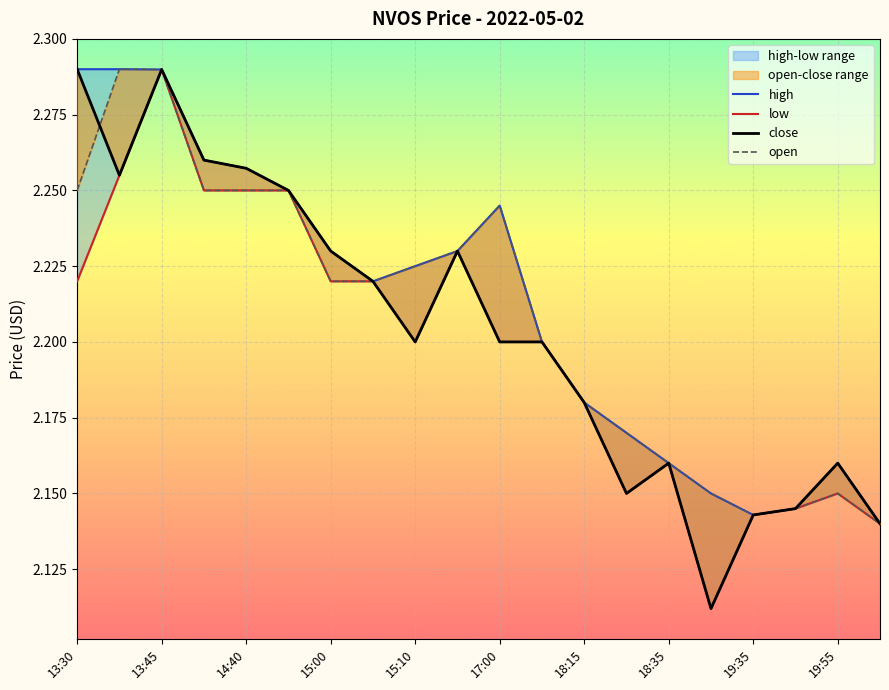

How many interior local peaks does the high series have?

2